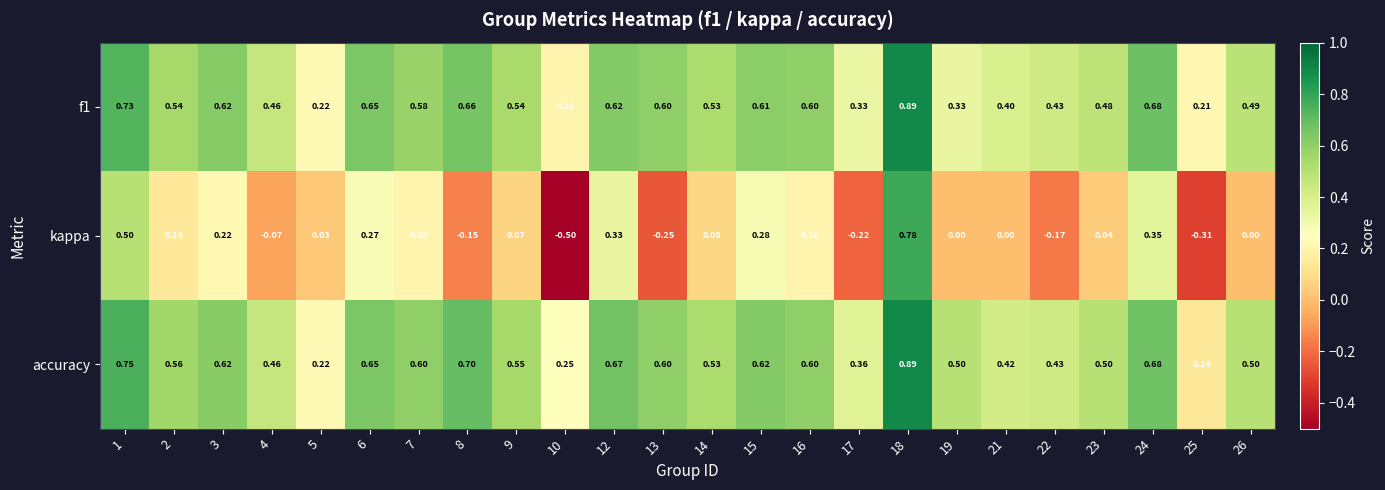

At how many categories does at least one series exceed 0?

24